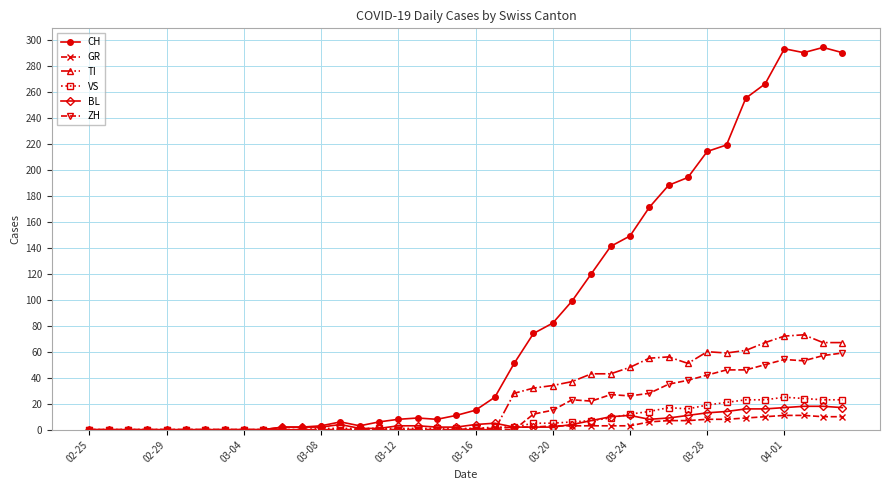

Which series has the largest total across all categories?

CH